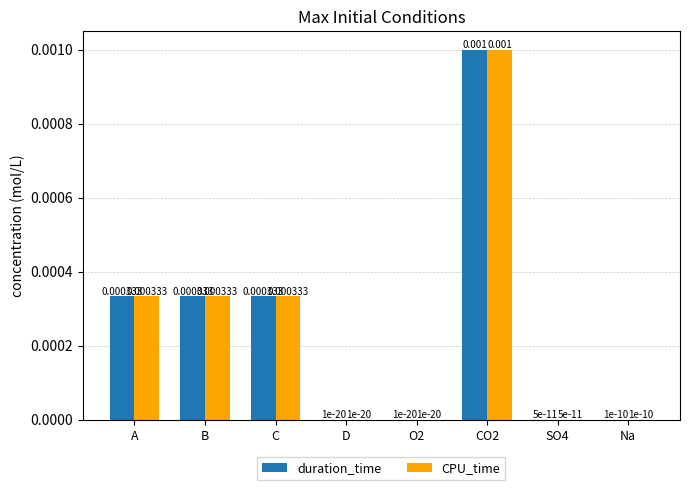

What are all the series names shown in the legend?

duration_time, CPU_time